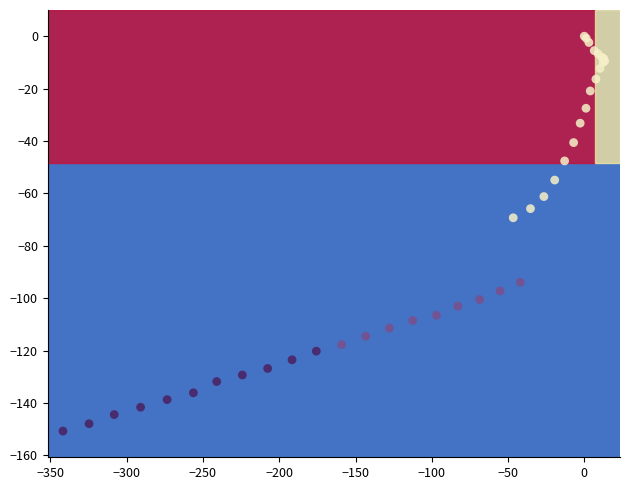

What Y value in the scatter plot is closest to -75?

-69.3